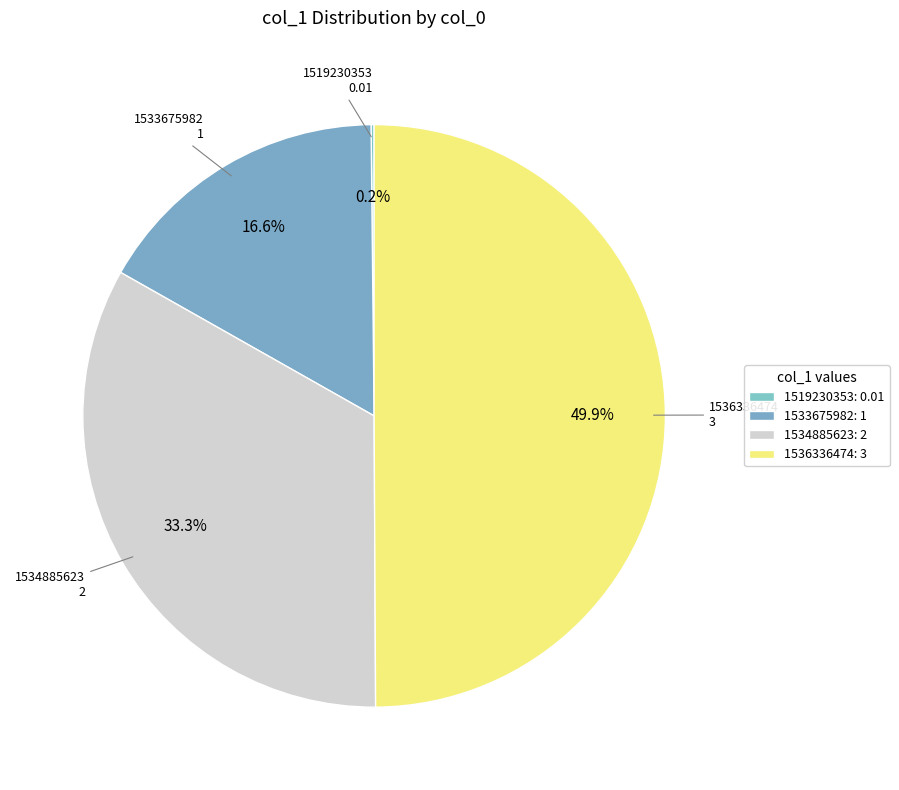

To the nearest percent, what is the average slice percentage?

25%